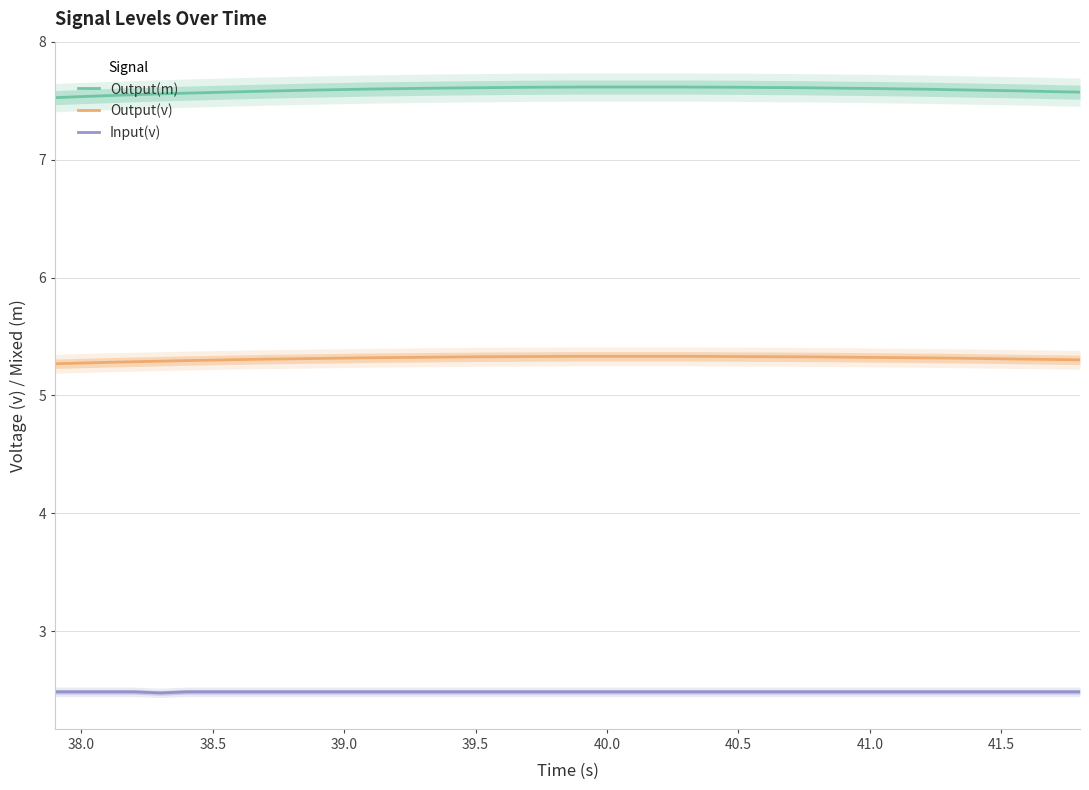

What is the approximate value of Input(v) at 39.5?

2.5